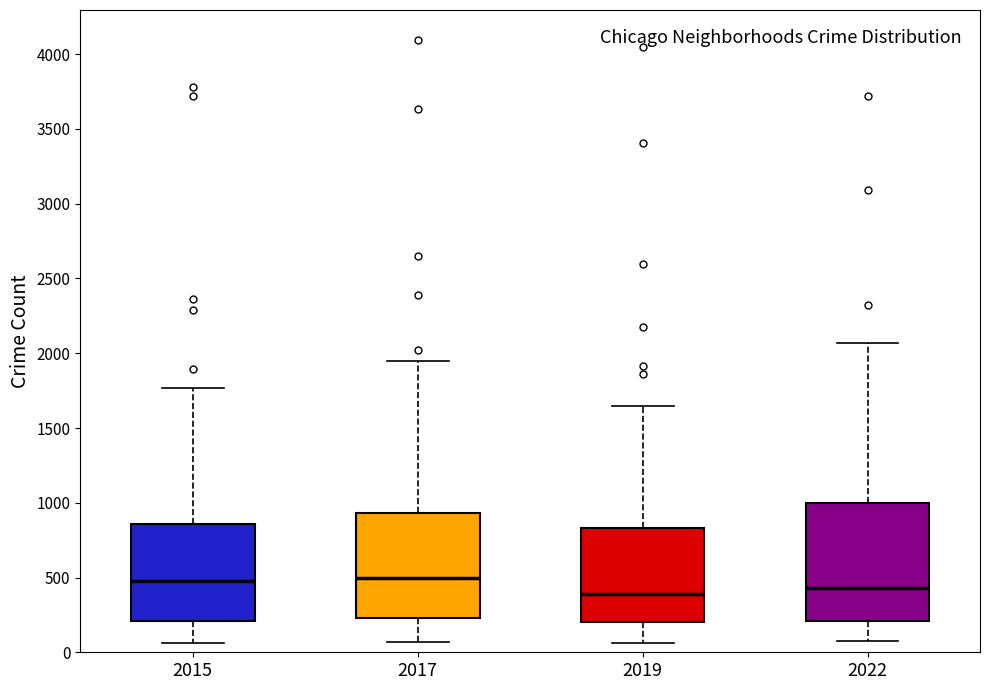

Comparing the boxes themselves (not the whiskers), which one is the tallest?

2022